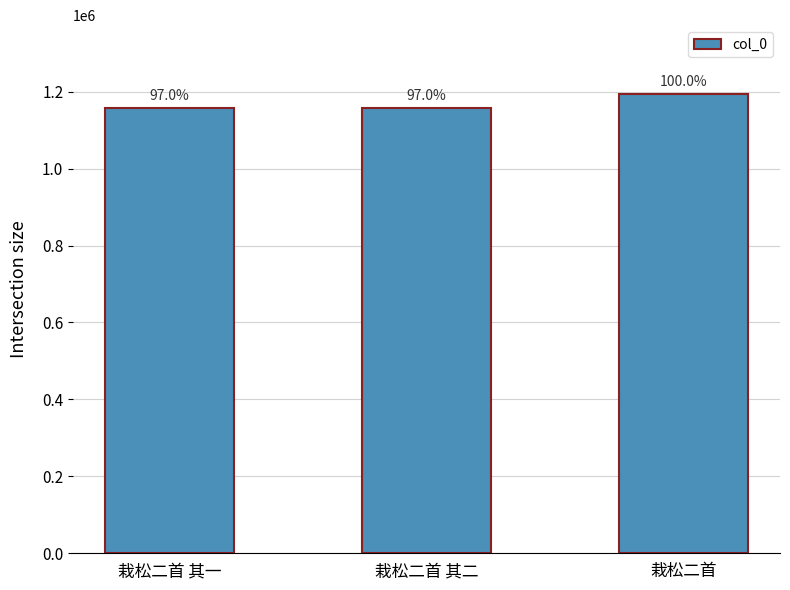

What is the change in value from 栽松二首 其一 to 栽松二首?

+36380